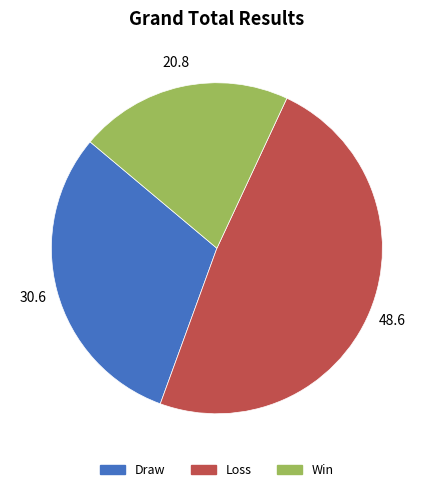

Do Draw and Win together represent more than half of the pie?

Yes